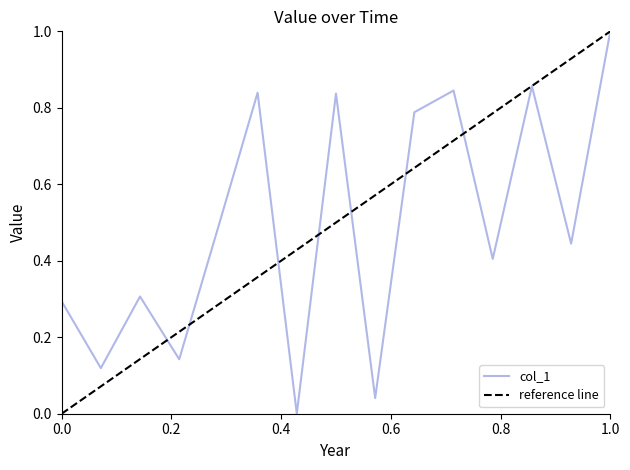

Is it true that the value at 2051 is 1.1?

False